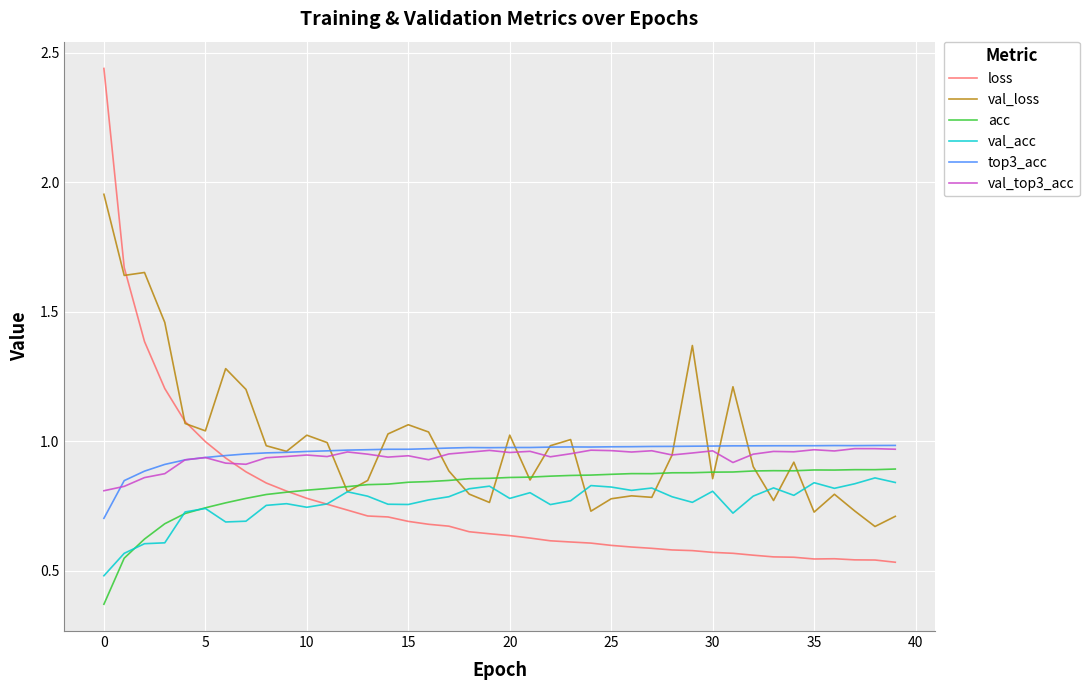

How many lines are shown in the chart?

6